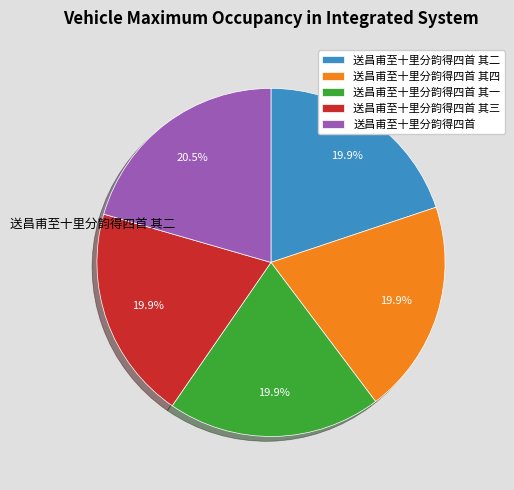

Count the number of slices in the pie.

5